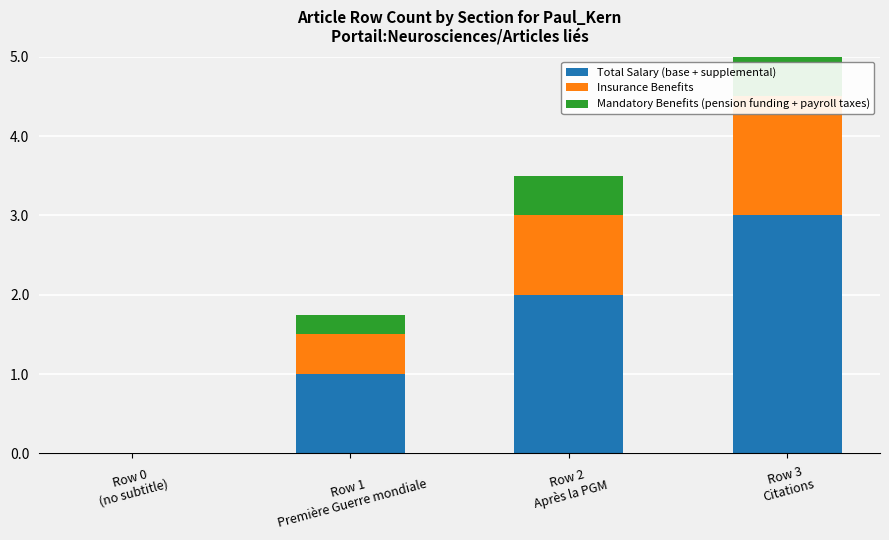

At which label does Mandatory Benefits (pension funding + payroll taxes) reach its minimum?

Row 0
(no subtitle)